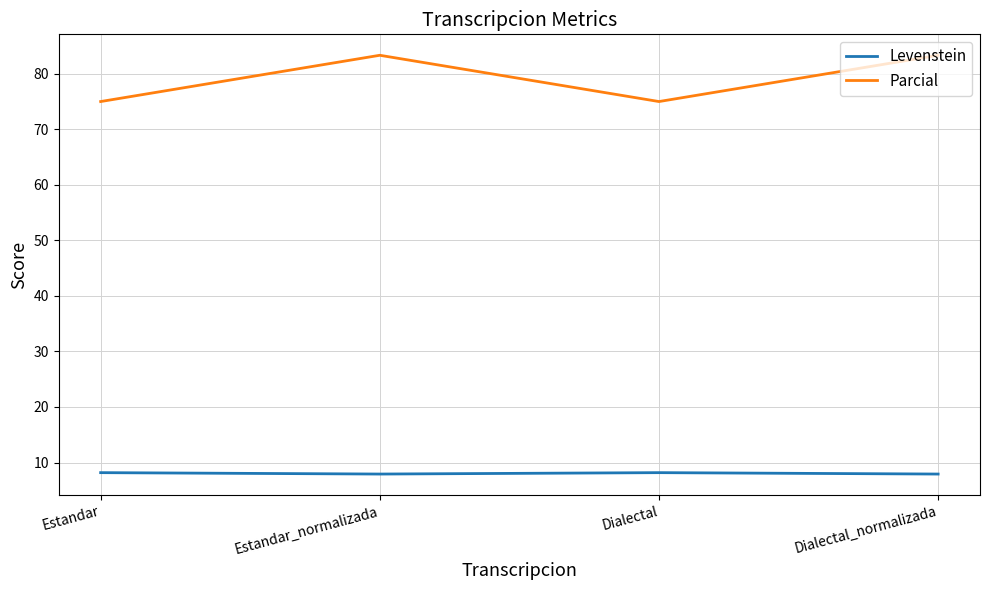

Where is the first local minimum for Parcial?

Dialectal